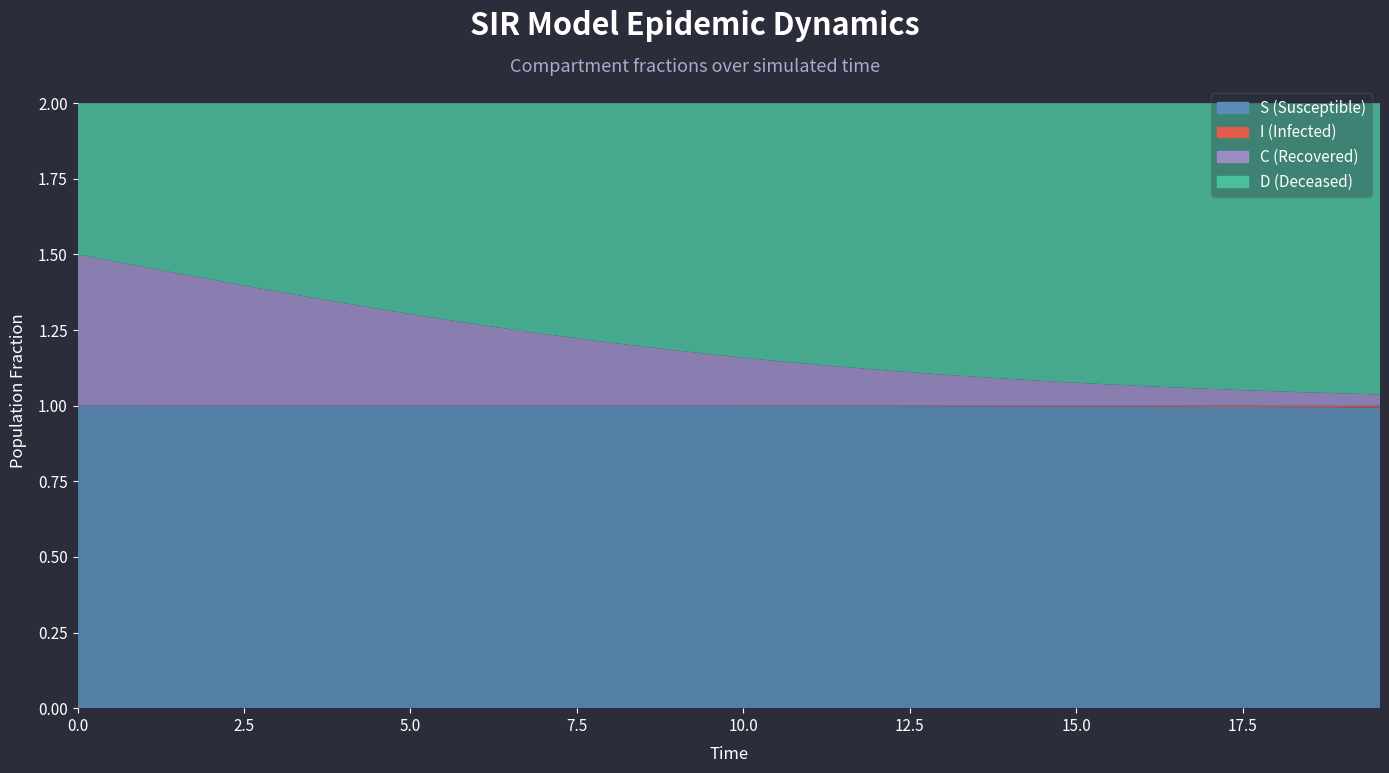

Reading left to right, list all the values displayed in this chart.

S: 1.0	1.0	1.0	1.0	1.0	1.0	1.0	1.0	1.0	1.0	1.0	1.0	1.0	1.0	1.0	1.0	1.0	1.0	1.0	1.0	1.0	1.0	1.0	1.0	1.0	1.0	1.0	1.0	1.0	1.0	1.0	1.0	1.0	1.0	1.0	1.0	1.0	1.0	1.0	1.0
I: 0.0	0.0	0.0	0.0	0.0	0.0	0.0	0.0	0.0	0.0	0.0	0.0	0.0	0.0	0.0	0.0	0.0	0.0	0.0	0.0	0.0	0.0	0.0	0.0	0.0	0.0	0.0	0.0	0.0	0.0	0.0	0.0	0.0	0.0	0.0	0.0	0.0	0.0	0.0	0.0
C: 0.5	0.5	0.5	0.4	0.4	0.4	0.4	0.4	0.3	0.3	0.3	0.3	0.3	0.3	0.2	0.2	0.2	0.2	0.2	0.2	0.2	0.1	0.1	0.1	0.1	0.1	0.1	0.1	0.1	0.1	0.1	0.1	0.1	0.1	0.1	0.1	0.0	0.0	0.0	0.0
D: 0.5	0.5	0.5	0.6	0.6	0.6	0.6	0.6	0.7	0.7	0.7	0.7	0.7	0.7	0.8	0.8	0.8	0.8	0.8	0.8	0.8	0.9	0.9	0.9	0.9	0.9	0.9	0.9	0.9	0.9	0.9	0.9	0.9	0.9	0.9	0.9	1.0	1.0	1.0	1.0